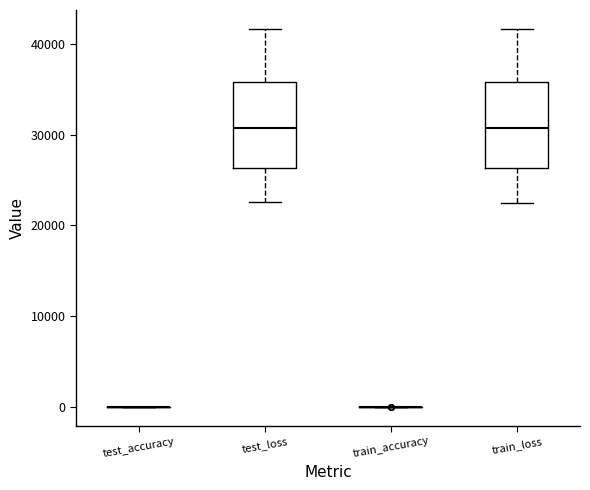

Reading left to right, read every box against the y-axis: the position of its median line, the range the box covers, and the ends of its whiskers. The values are not printed on the chart, so give them approximately, as read against the axis.

test_accuracy: box collapsed to a line at 0, whiskers 0 to 0
test_loss: median 31000, box 26000 to 36000, whiskers 23000 to 42000
train_accuracy: box collapsed to a line at 0, whiskers 0 to 0
train_loss: median 31000, box 26000 to 36000, whiskers 23000 to 42000